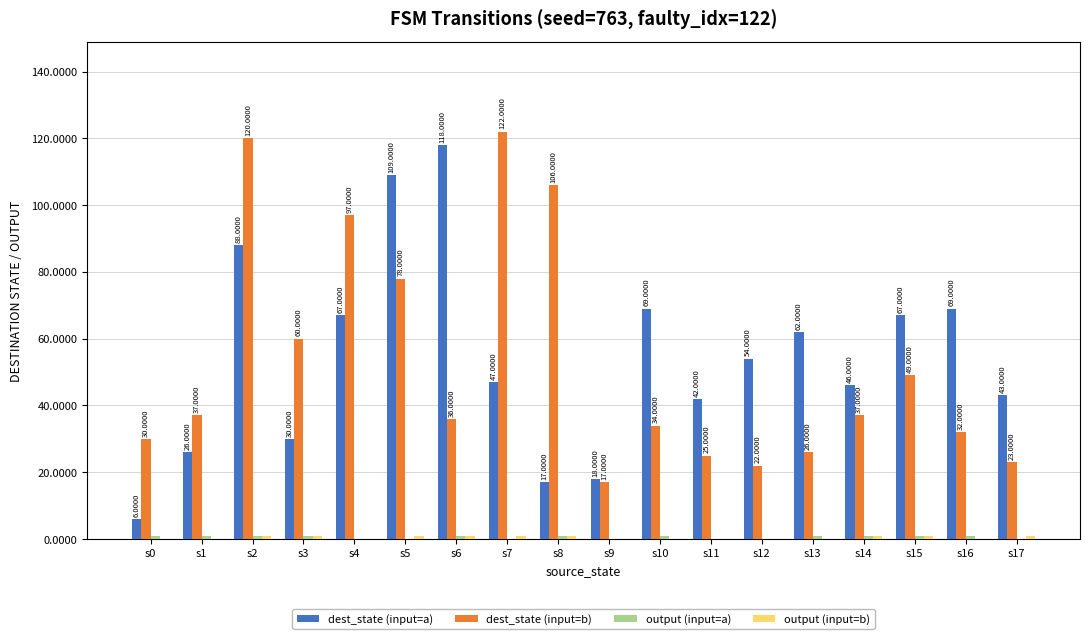

What is the maximum value shown in the chart?

122